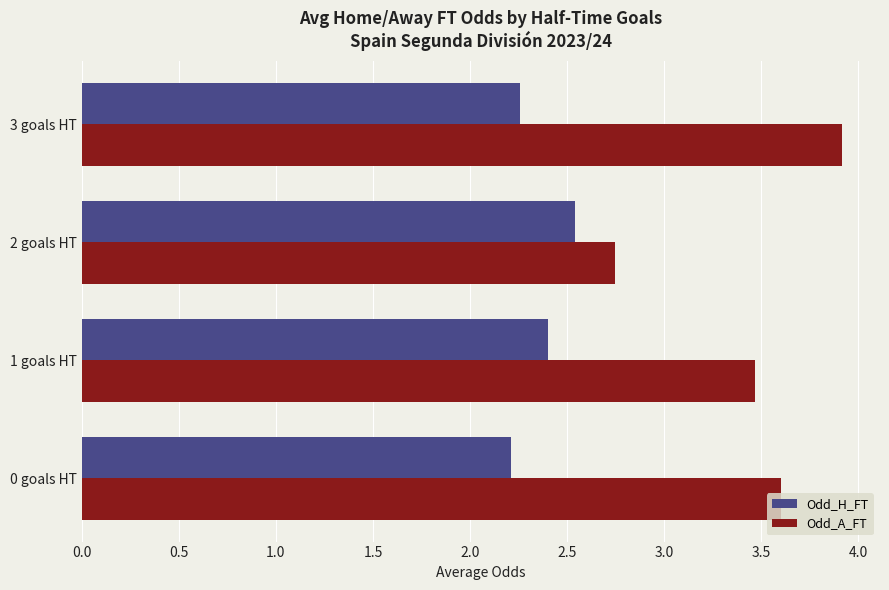

Is it true that Odd_H_FT equals 2.4 at 1 goals HT?

True